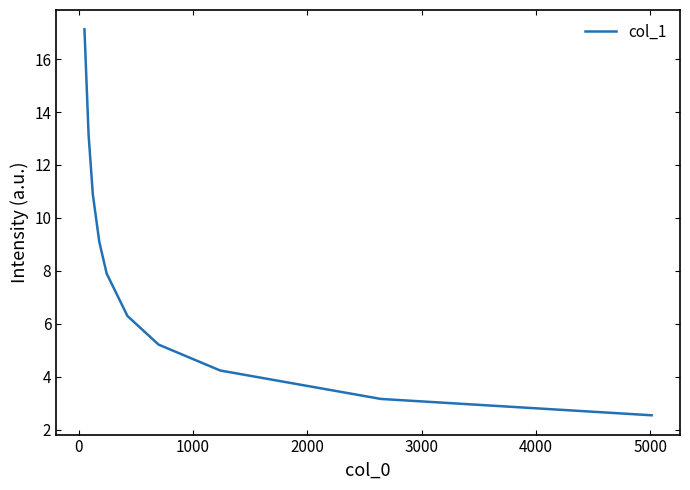

What is the smallest value displayed?

2.5